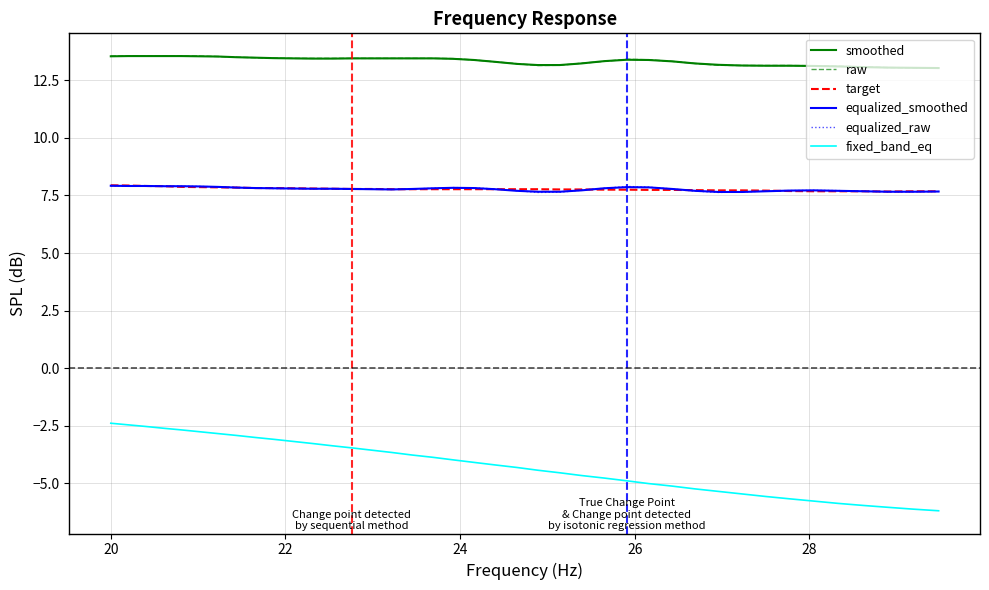

What are all the series names shown in the legend?

smoothed, raw, target, equalized_smoothed, equalized_raw, fixed_band_eq